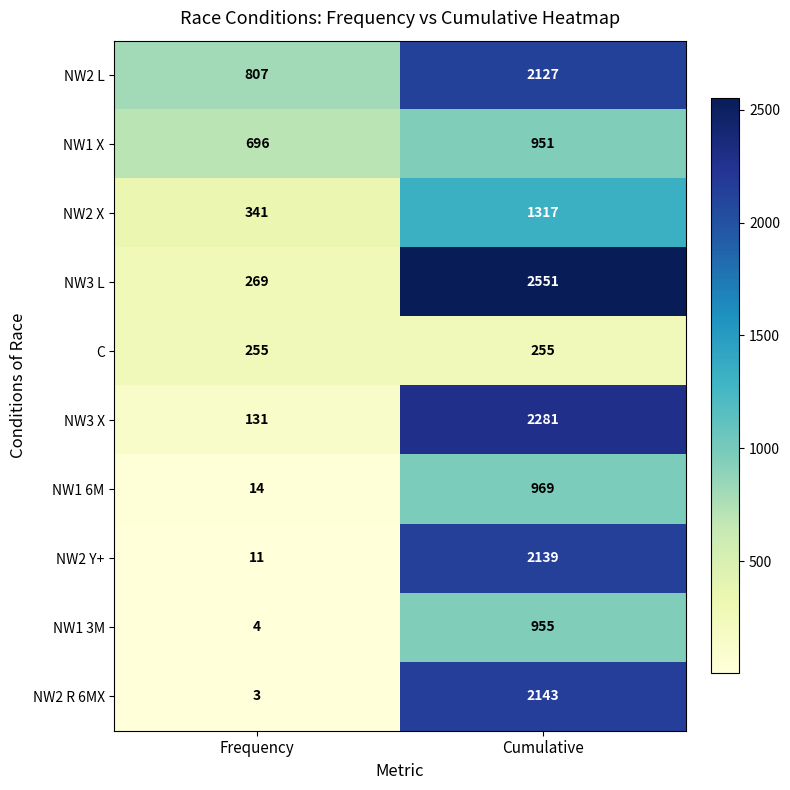

Rank the categories by NW3 X value from lowest to highest.

Frequency, Cumulative